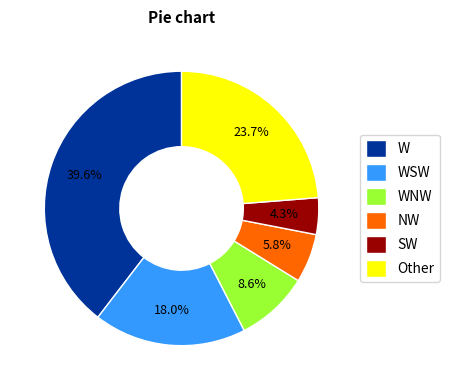

Which slice is the smallest?

SW